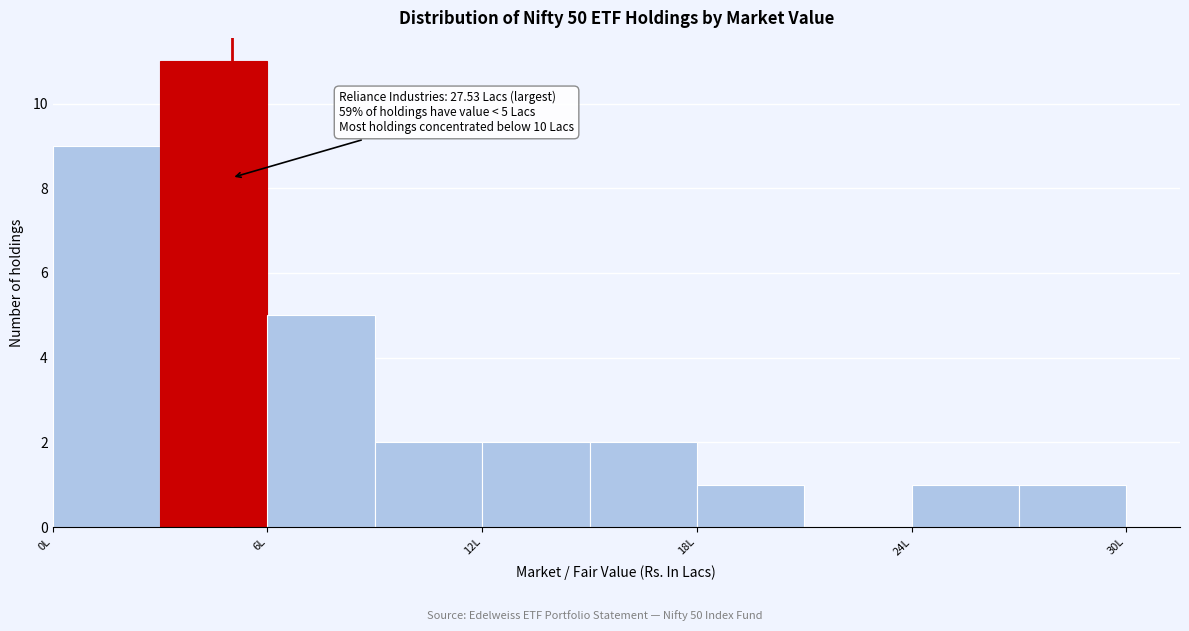

Read against the x-axis, roughly where is the centre of the tallest bar?

5